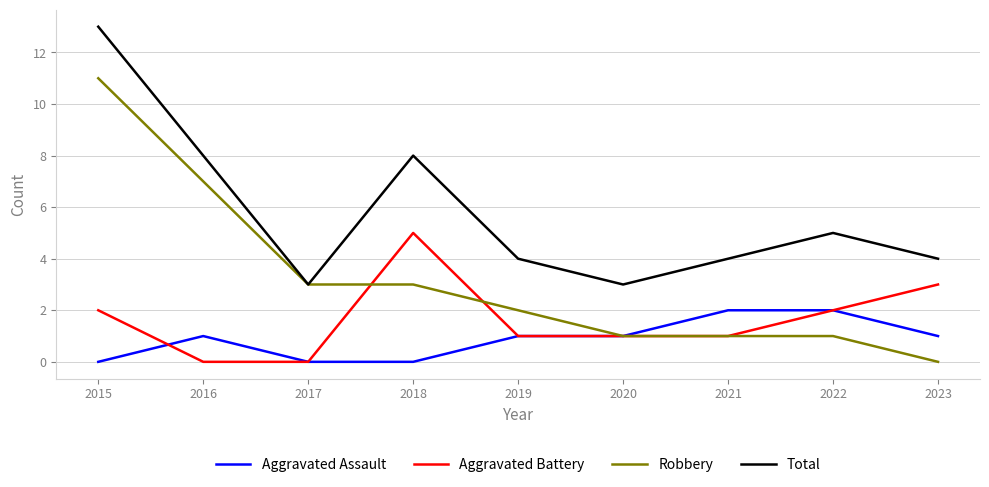

List the series in order of their peak value, lowest first.

Aggravated Assault, Aggravated Battery, Robbery, Total